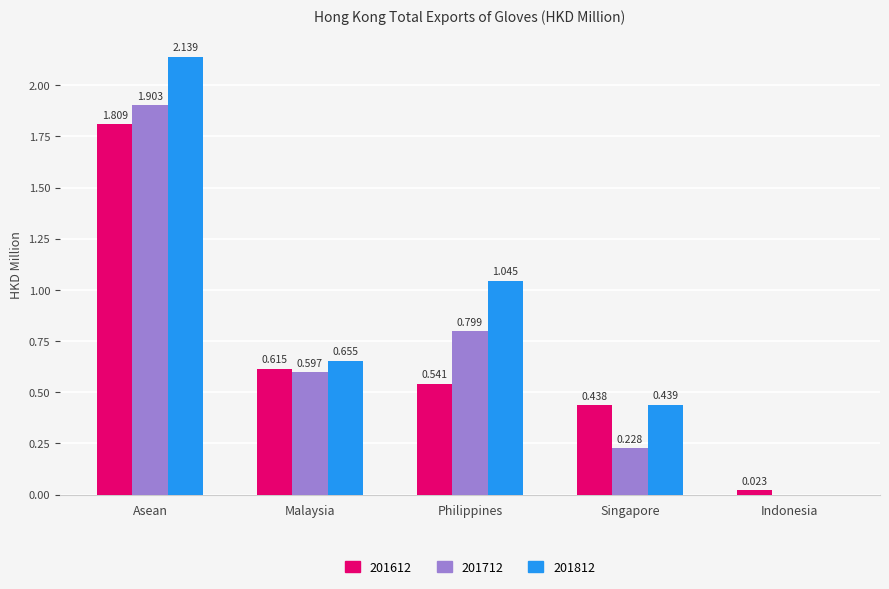

At which label is 201612 closest to 0?

Indonesia